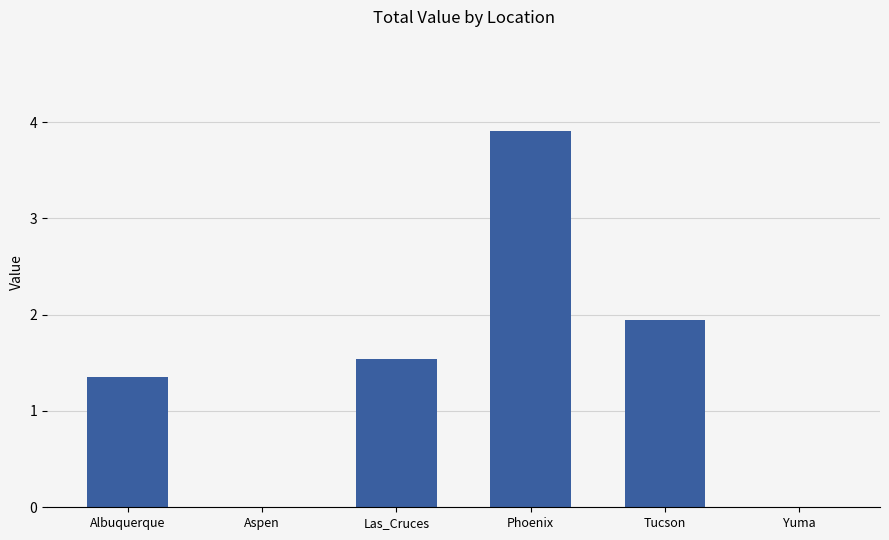

What is the change in value from Aspen to Phoenix?

+3.9